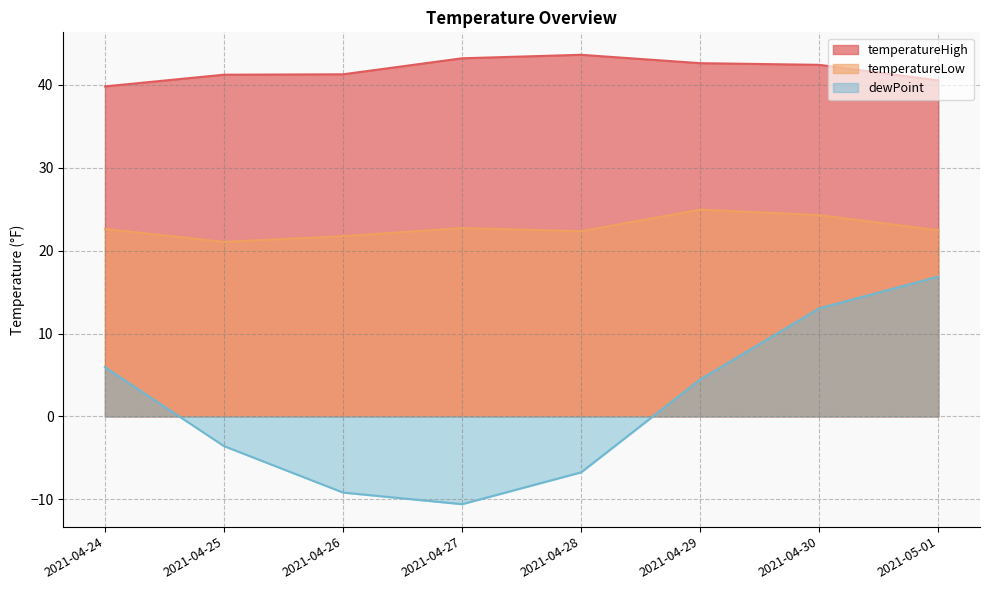

What is the difference between the maximum and minimum values in the temperatureLow series?

3.9